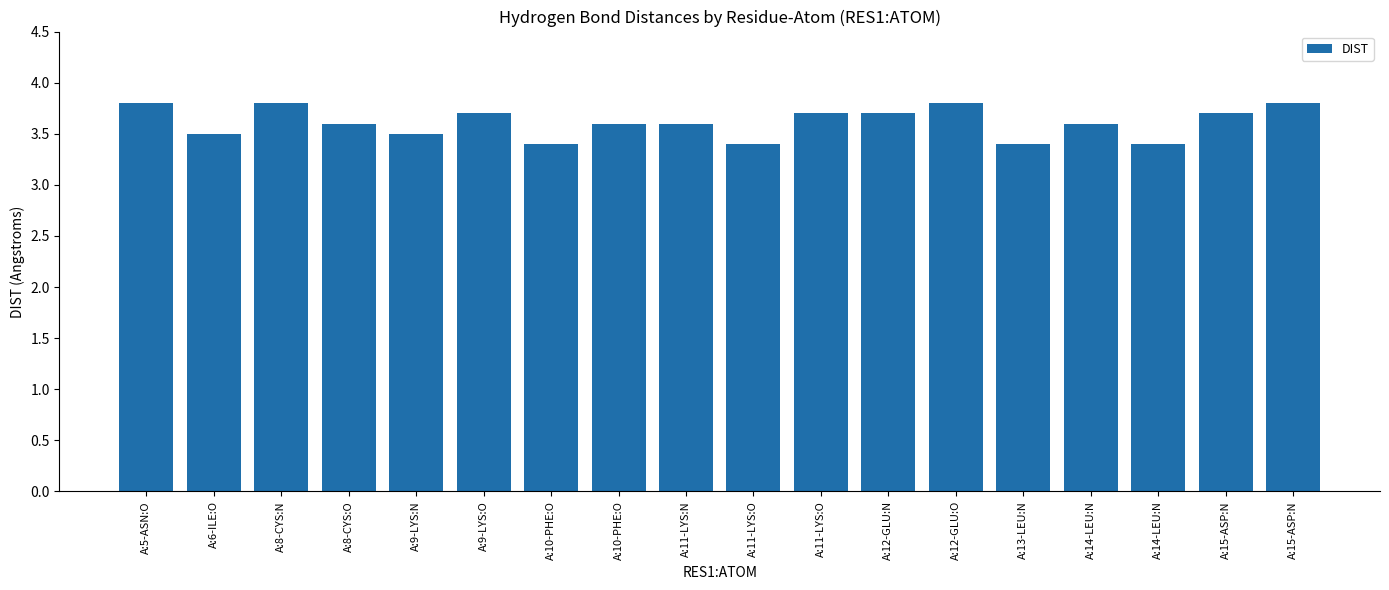

Which label corresponds to the largest value in the chart?

A:5-ASN:O